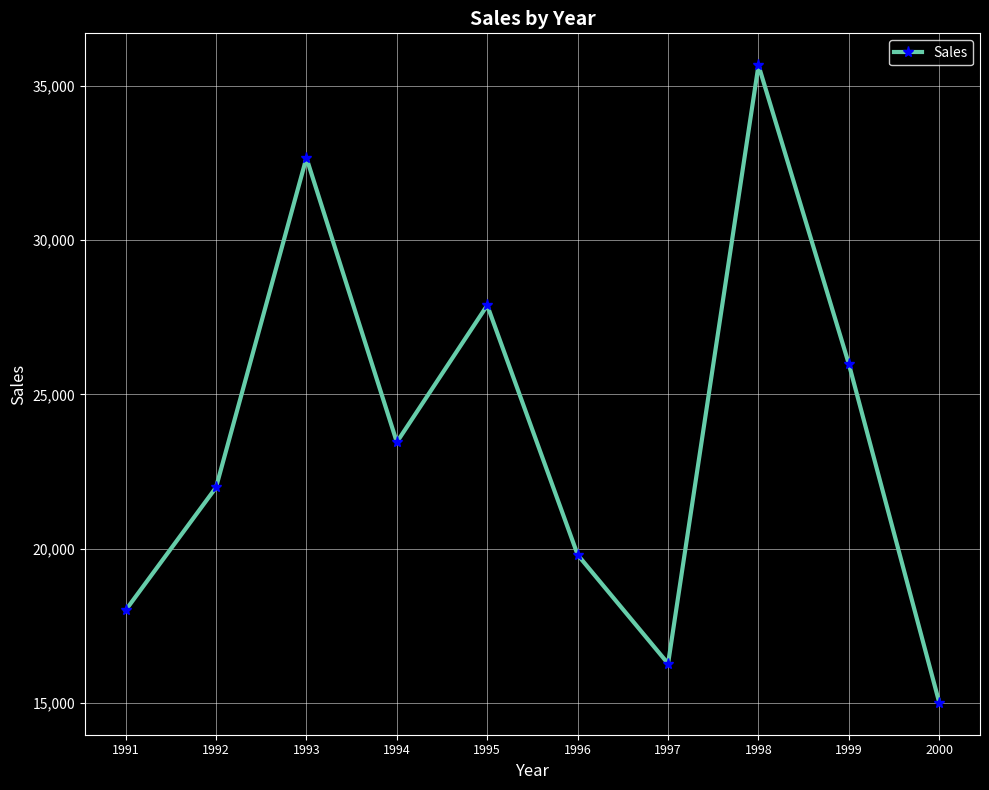

Approximately how many times larger is the value at 1994 compared to 1993?

0.7